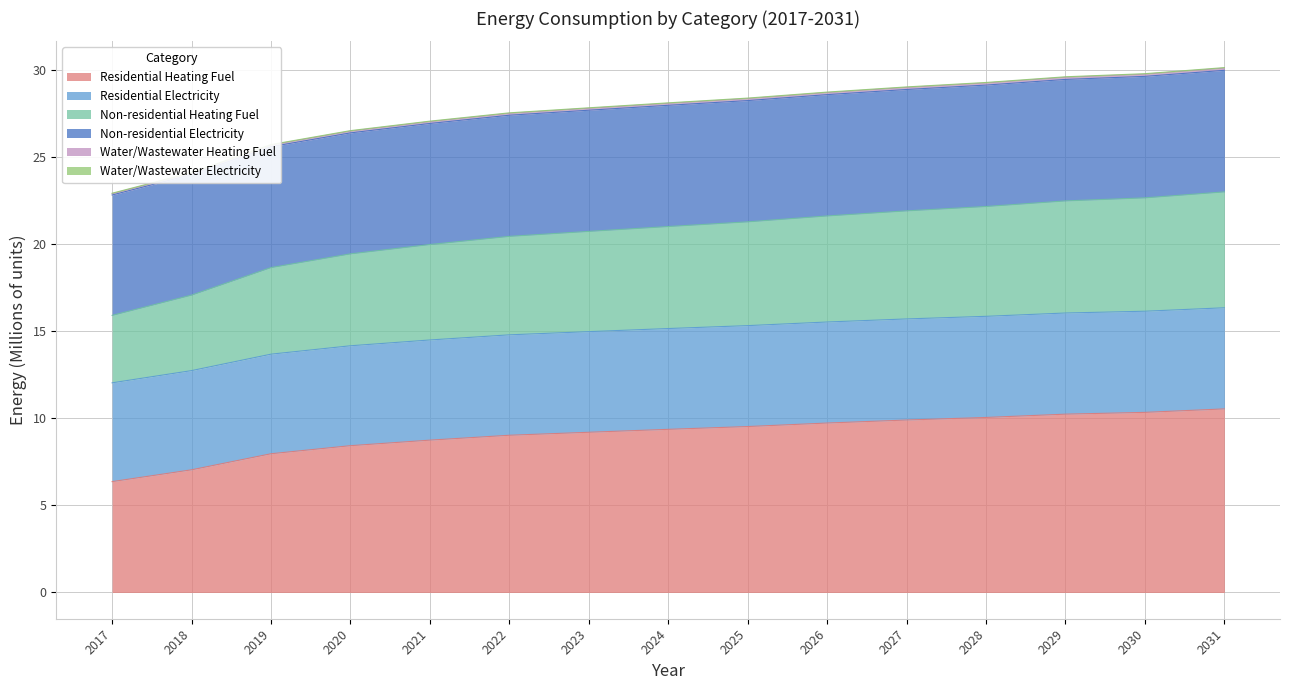

What is the highest value of the Residential Heating Fuel series?

10.5